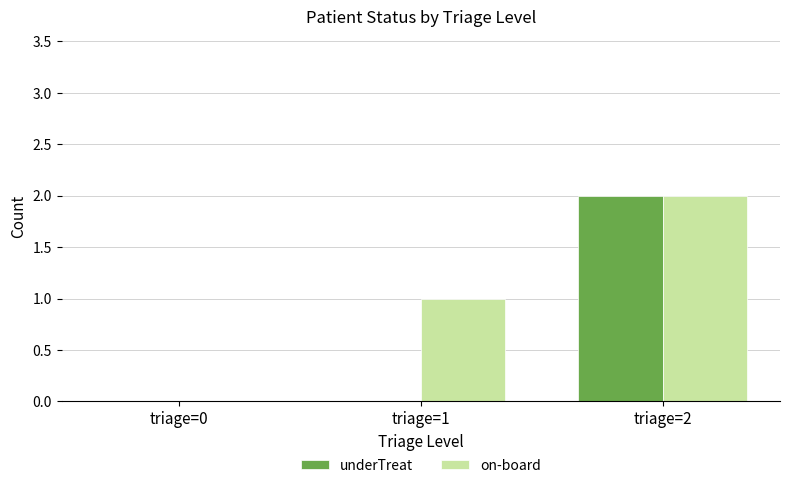

True or false: underTreat has a value of 0 at triage=0.

True